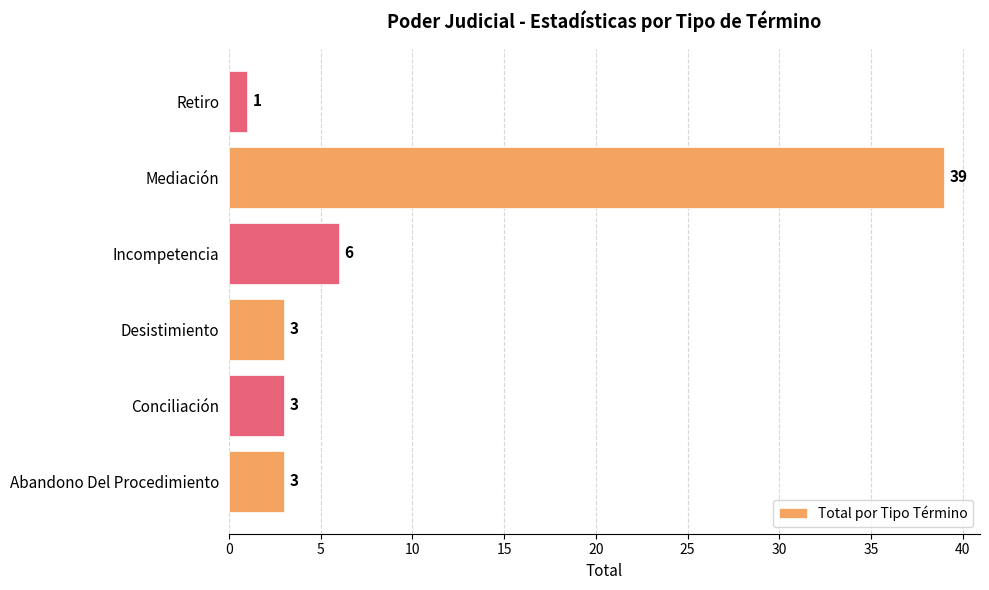

Count the number of data series in this chart.

1